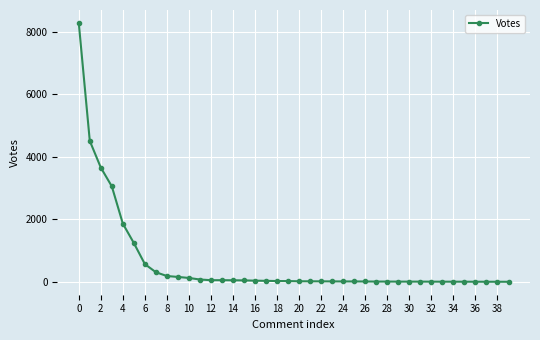

What is the difference between the maximum and second lowest values?

8271